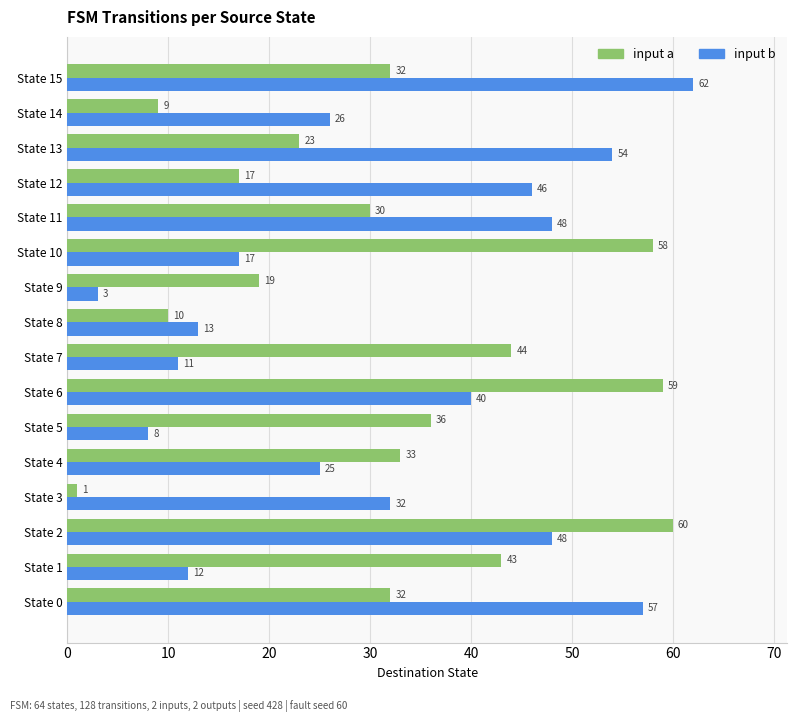

The value of input a at State 8 is 10. True or false?

True